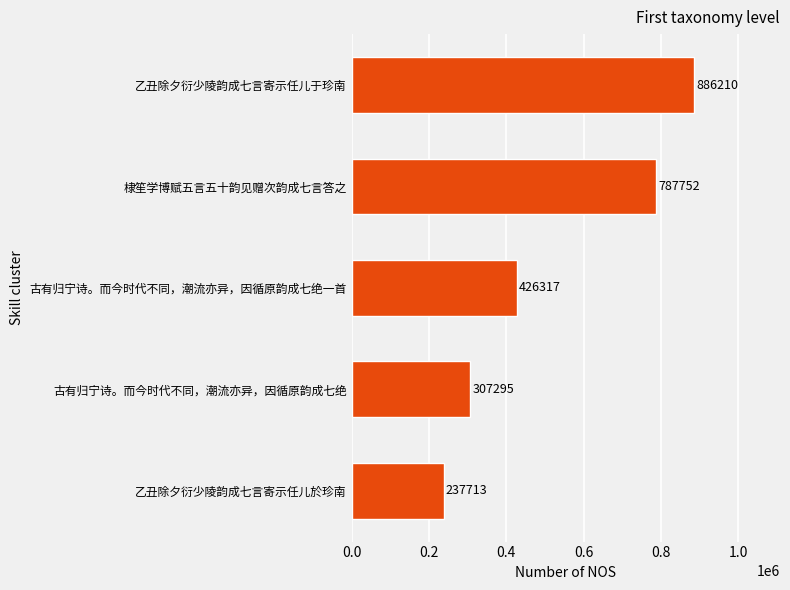

Approximately how many times larger is the value at 古有归宁诗。而今时代不同，潮流亦异，因循原韵成七绝一首 compared to 乙丑除夕衍少陵韵成七言寄示任儿於珍南?

1.8